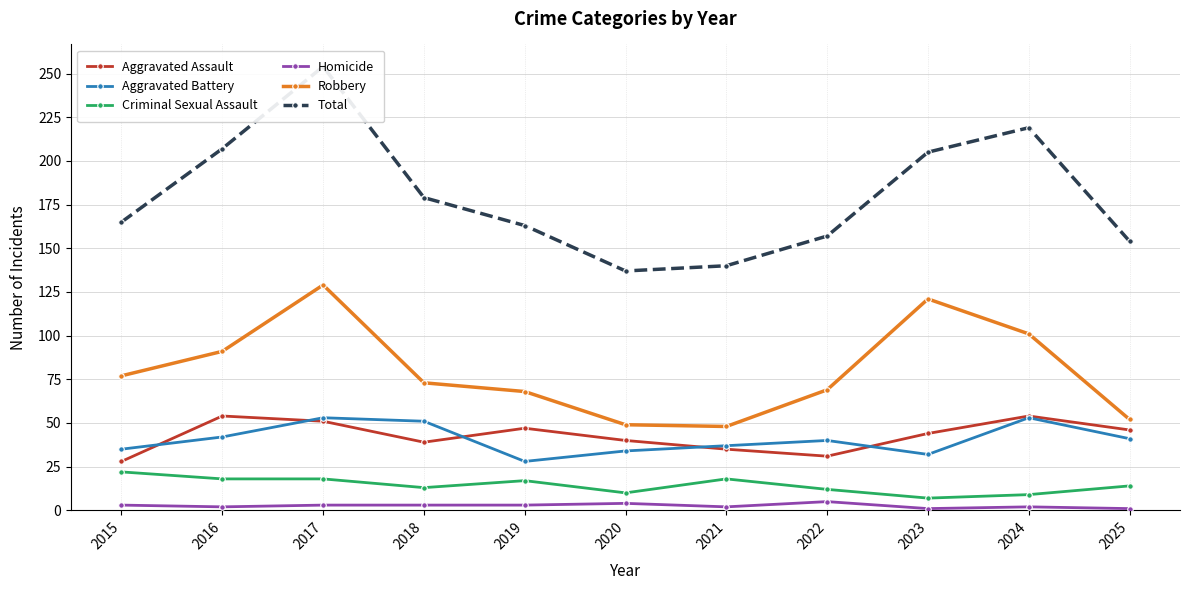

Is this an area chart (filled region under the line)?

No